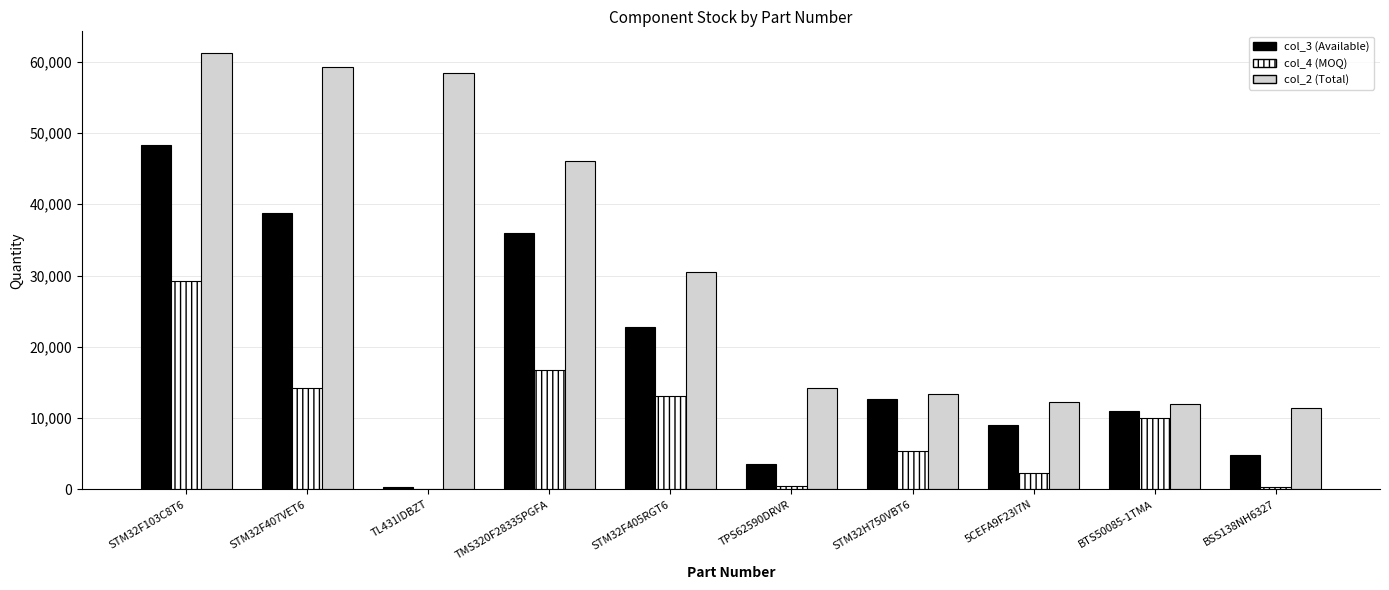

At which label does col_3 (Available) reach its peak?

STM32F103C8T6